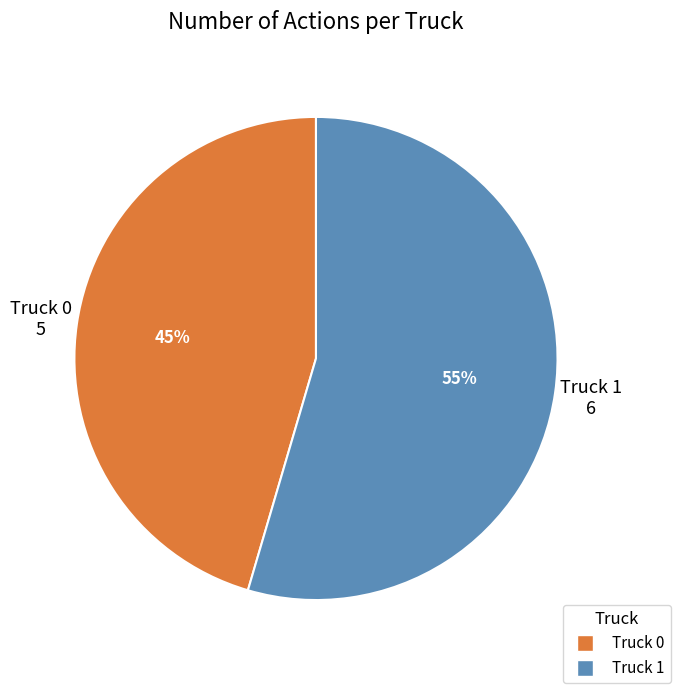

Which category has the biggest portion of the pie?

Truck 1